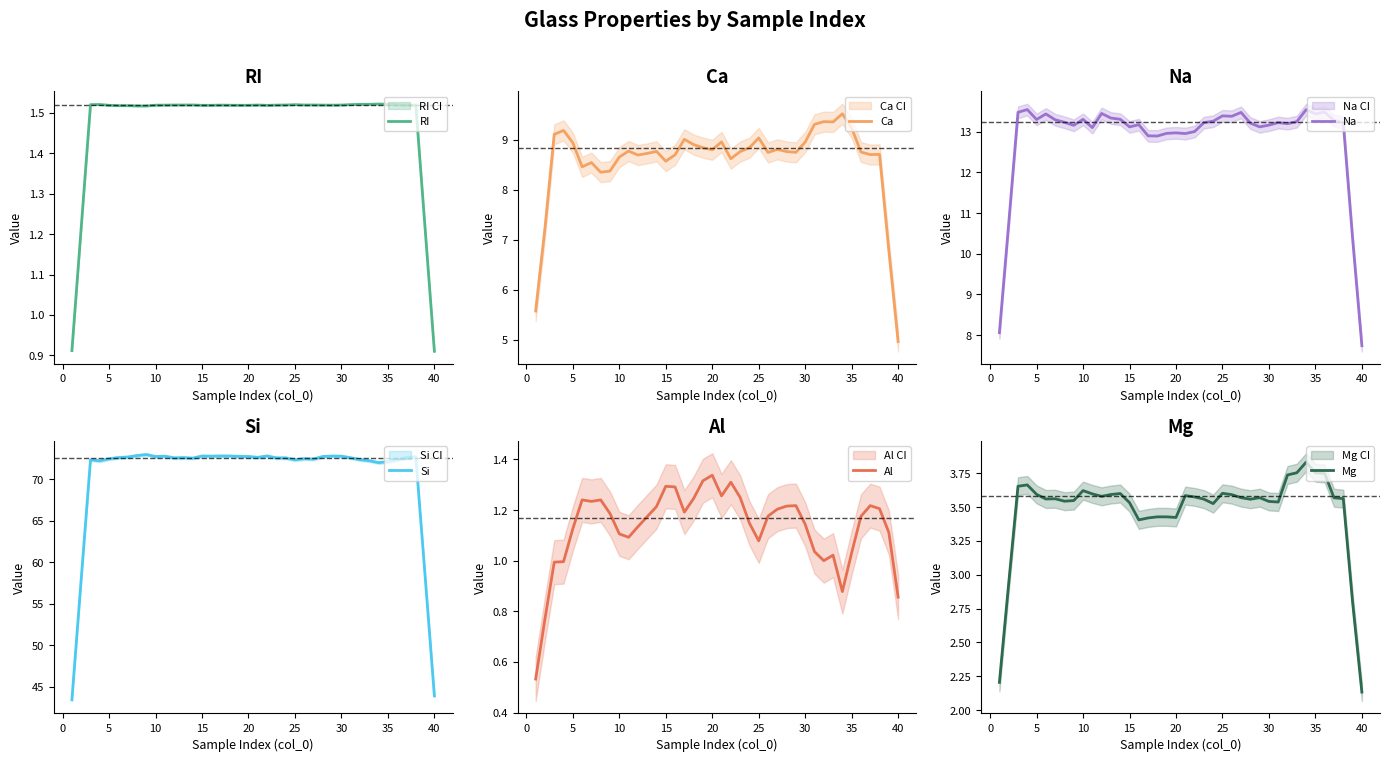

What is the maximum value for Ca?

9.5